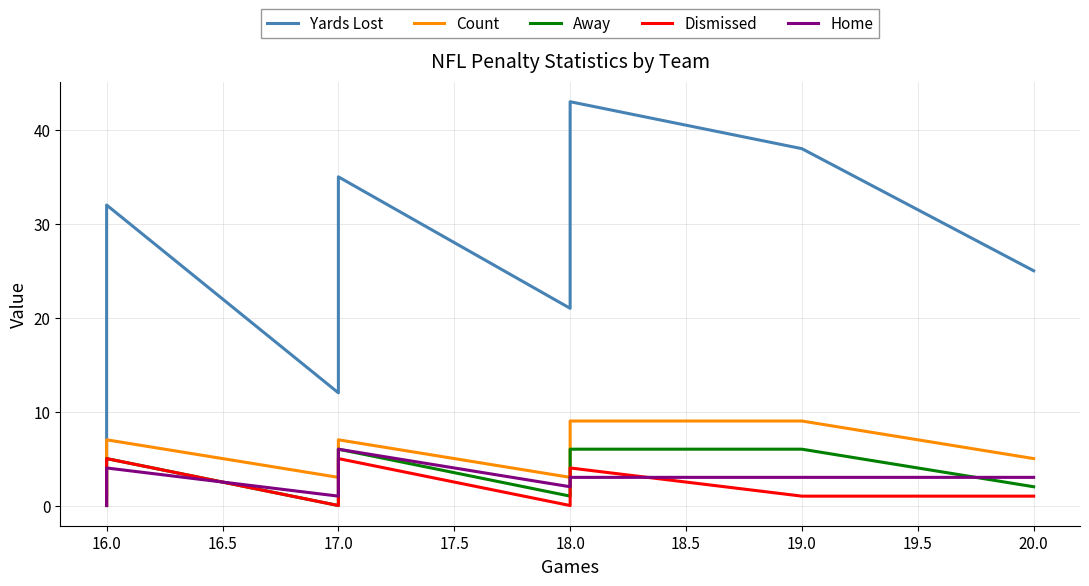

What position from the left is 29?

30